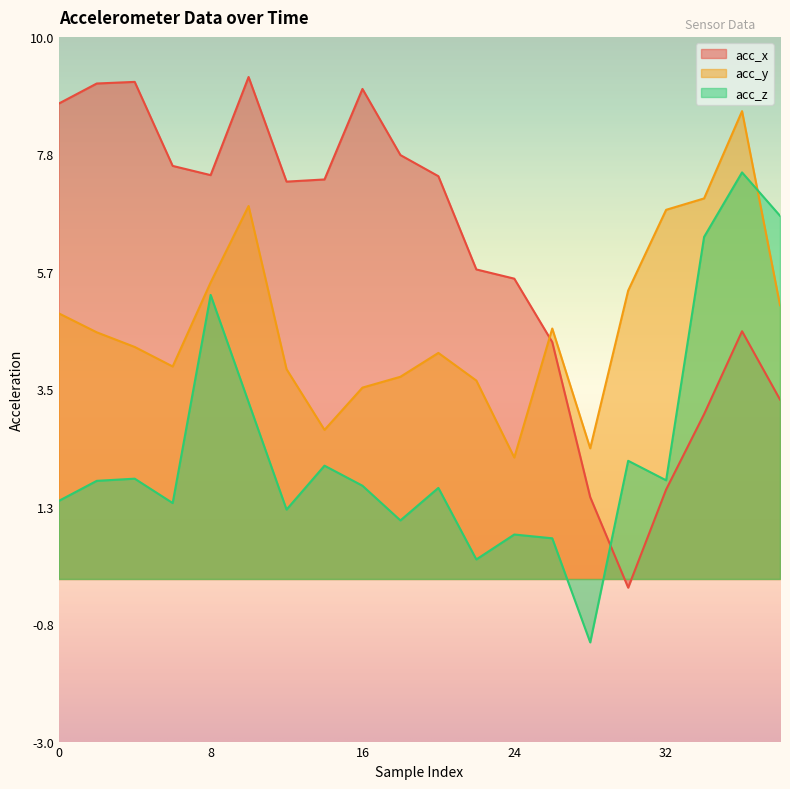

What is the maximum value for acc_y?

8.6